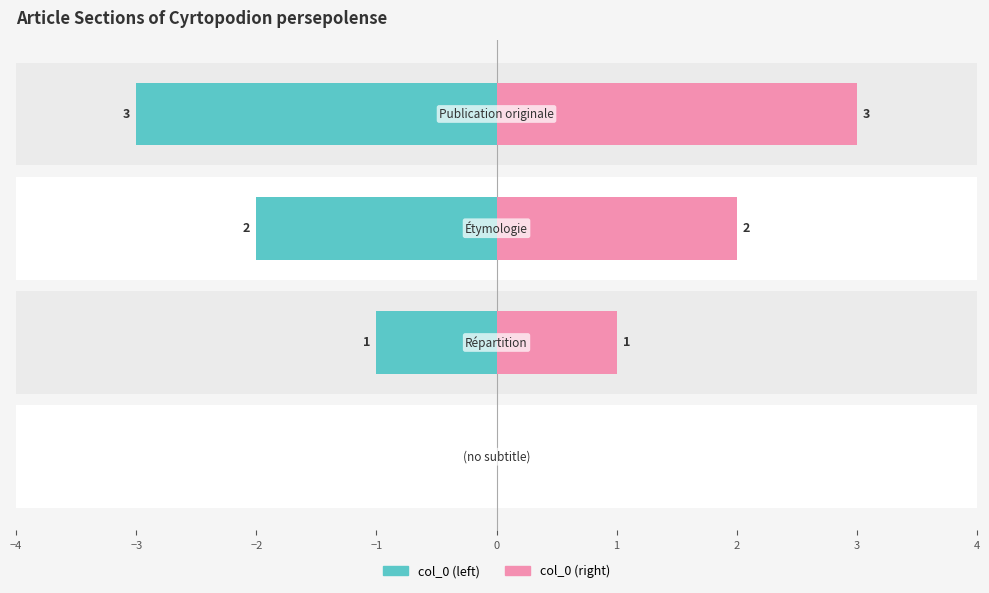

List the series in order of their peak value, highest first.

col_0 (right), col_0 (left)